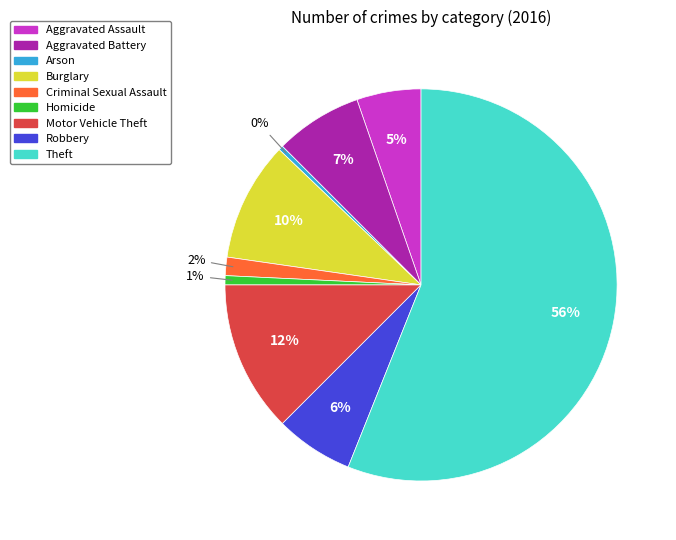

The Aggravated Assault slice represents 10% of the pie. True or false?

False